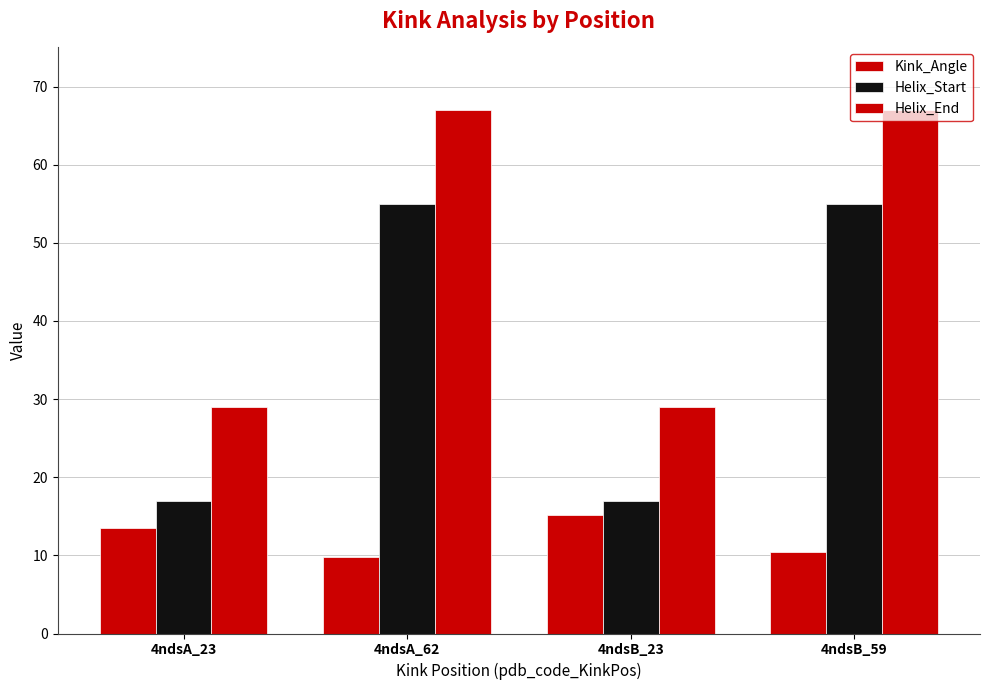

Which series has the widest spread of values?

Helix_Start